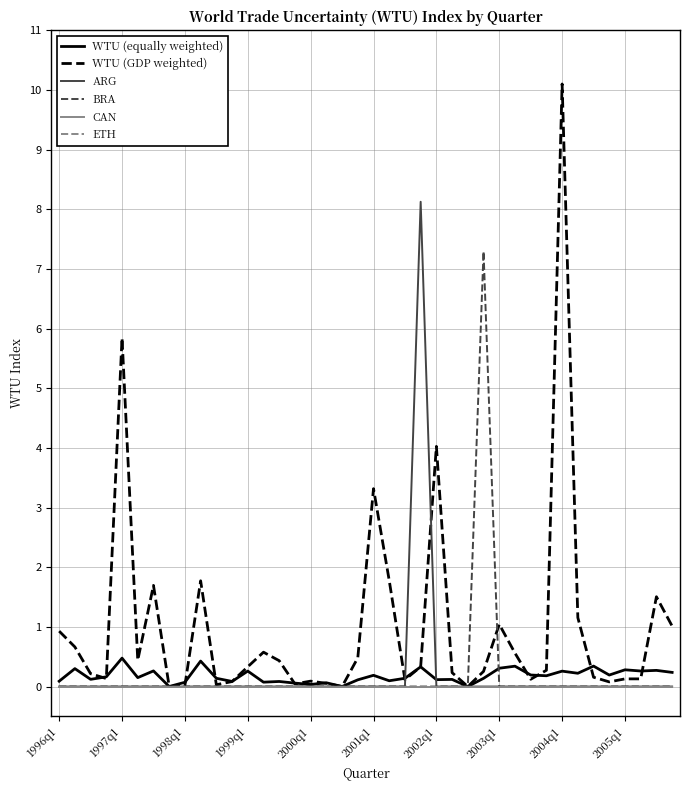

Does the chart have visible grid lines?

Yes